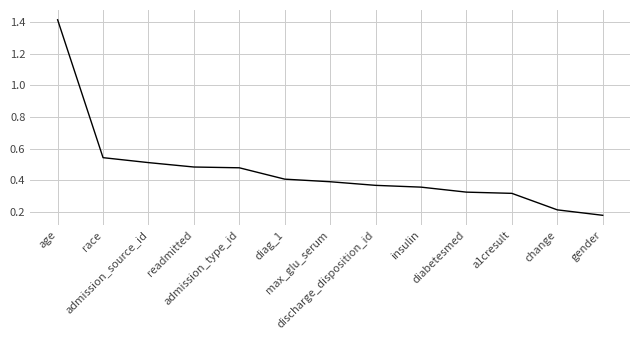

What is the difference between the maximum and minimum values?

1.2